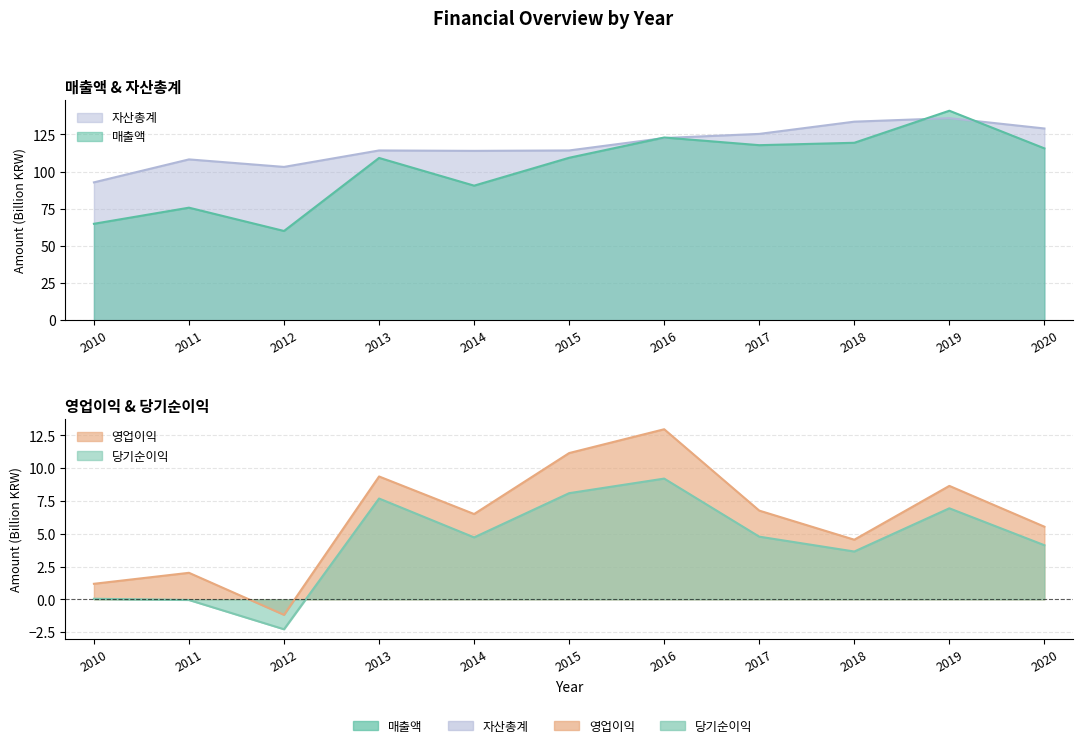

True or false: 매출액 and 당기순이익 intersect in this chart.

False